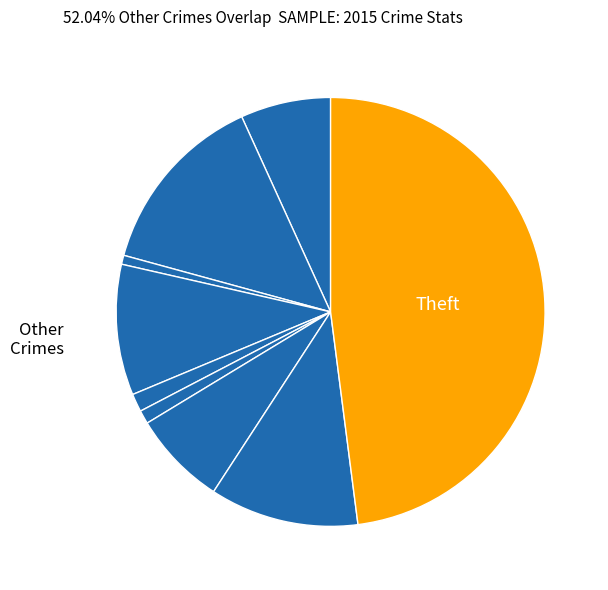

How many slices are in this pie chart?

9